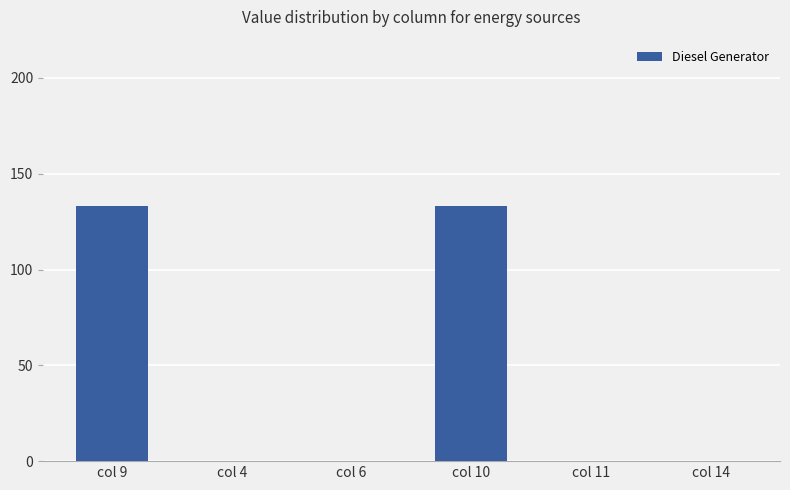

What is the greatest value displayed?

133